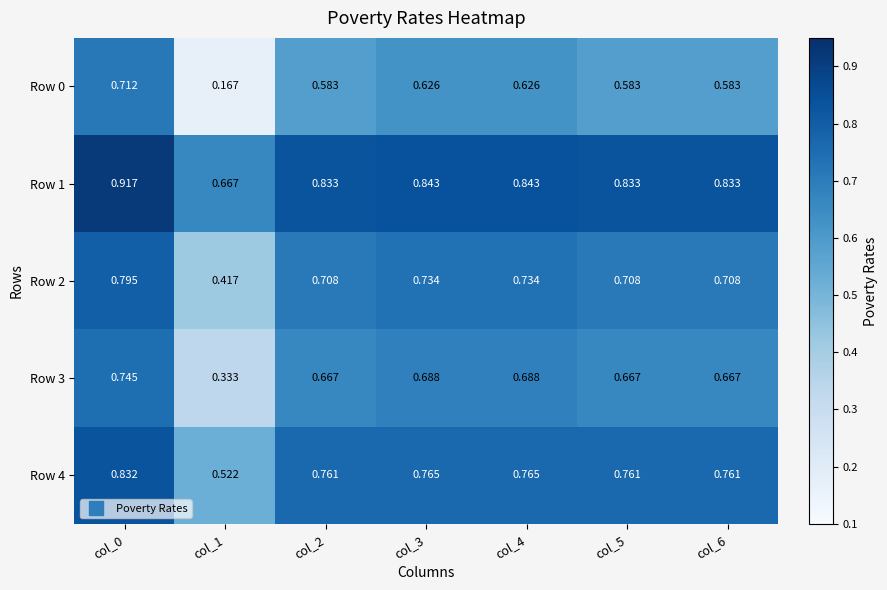

Which label corresponds to the largest value in the chart?

col_0